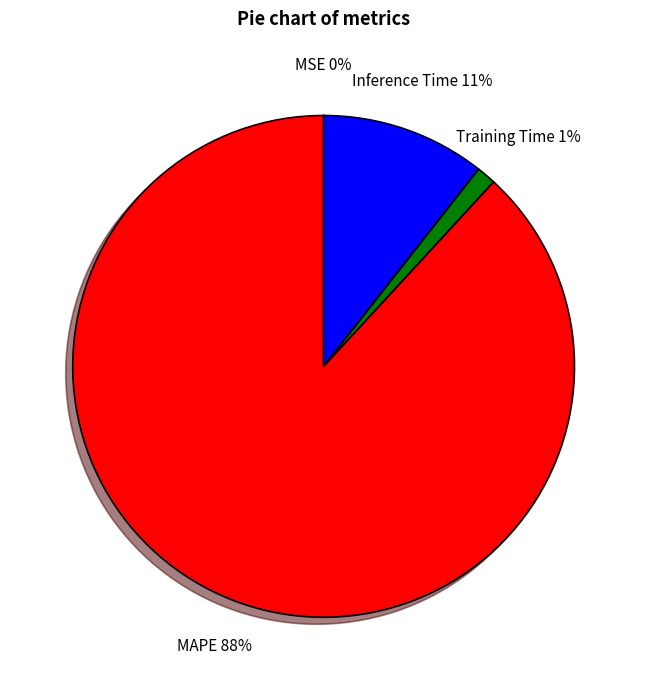

Is MAPE the majority of the pie?

Yes